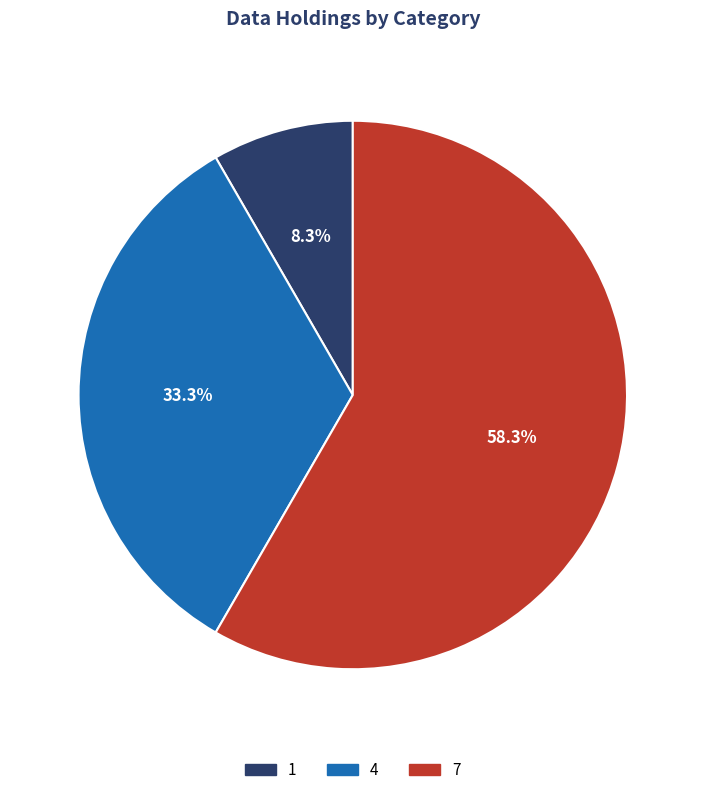

Is there a majority slice in this chart?

Yes